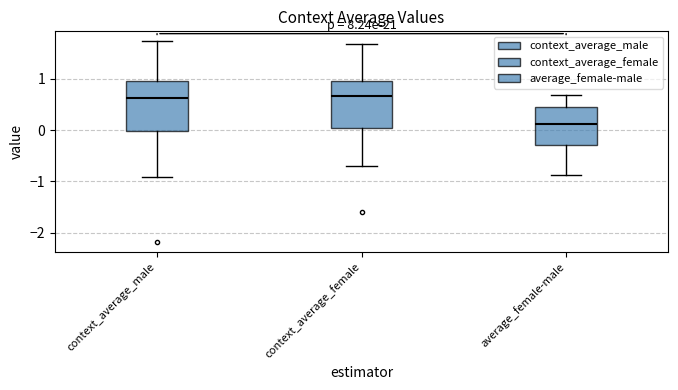

Which box's median line is the lowest?

average_female-male